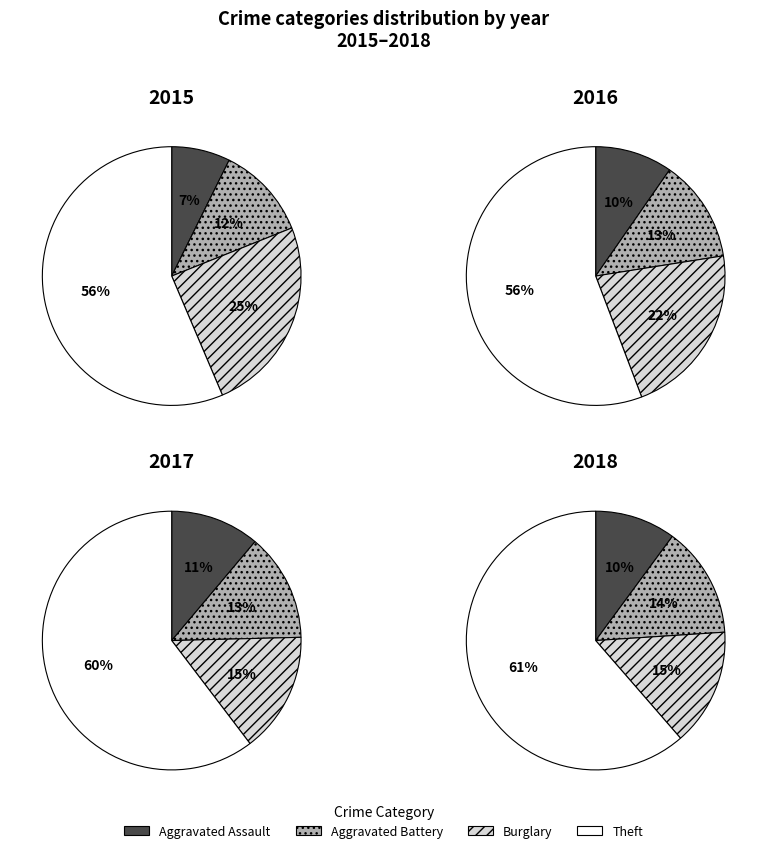

The 2 slice represents 20% of the pie. True or false?

True